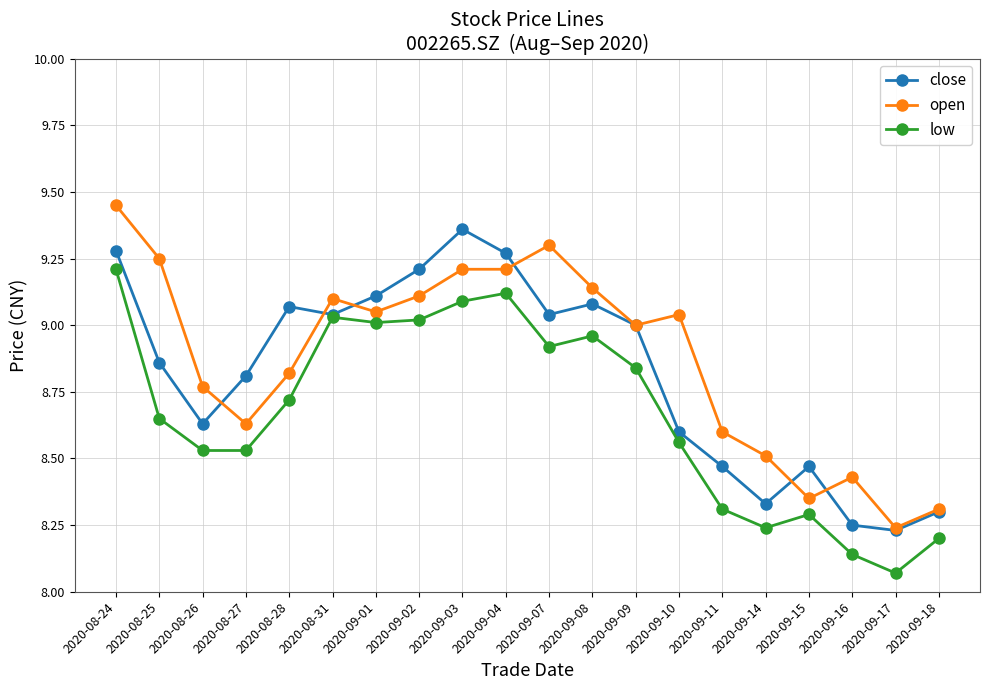

What is the label of the 5th point from the left?

2020-08-28